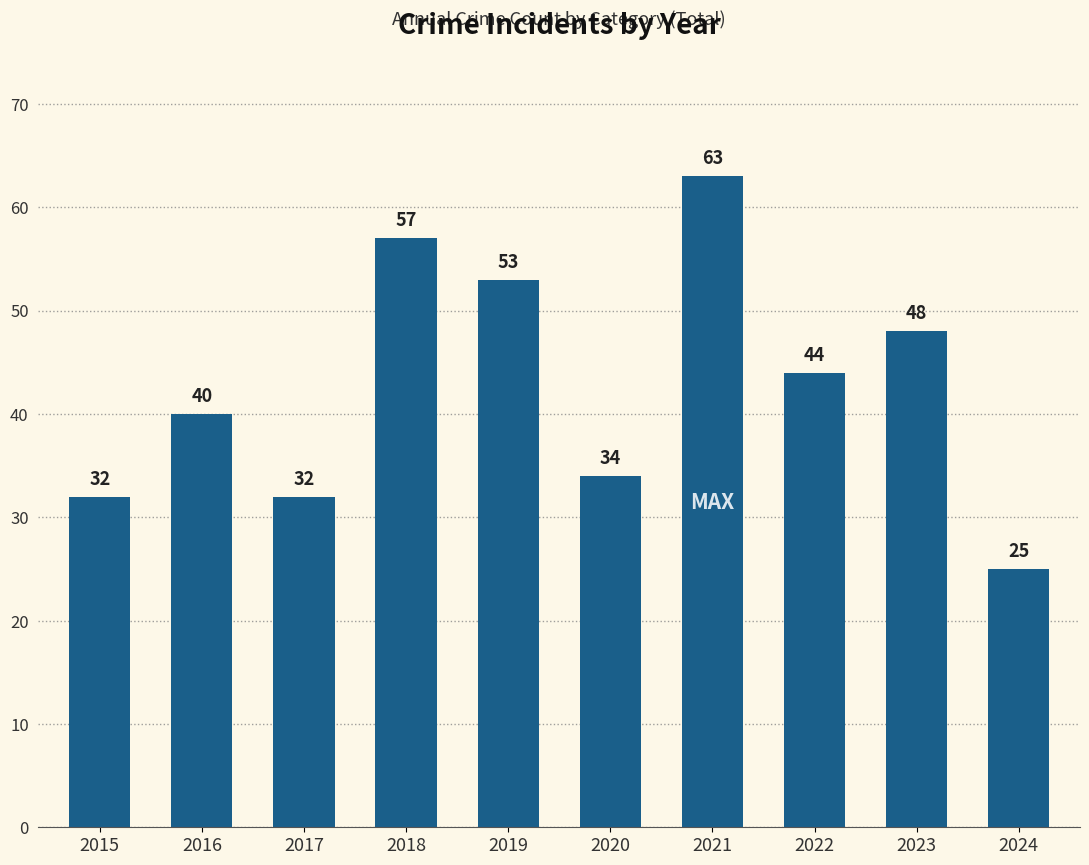

What is the change in value from 2022 to 2023?

+4